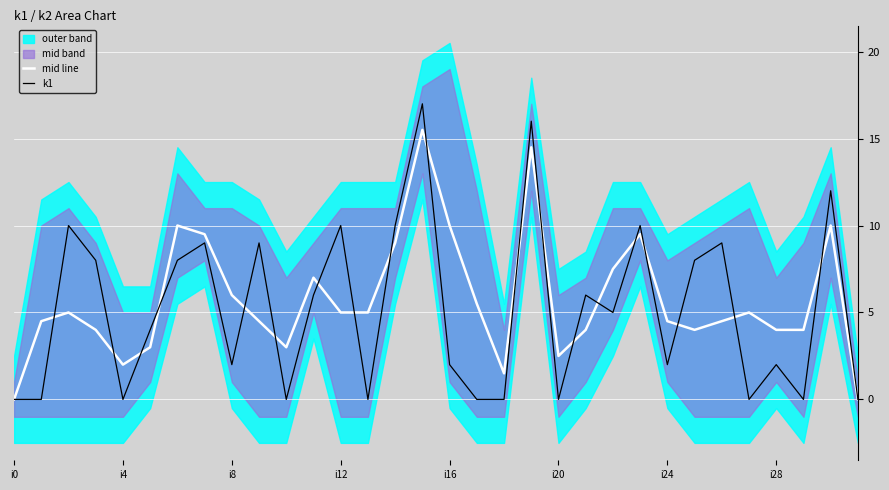

How many times do mid line and k1 cross each other?

19